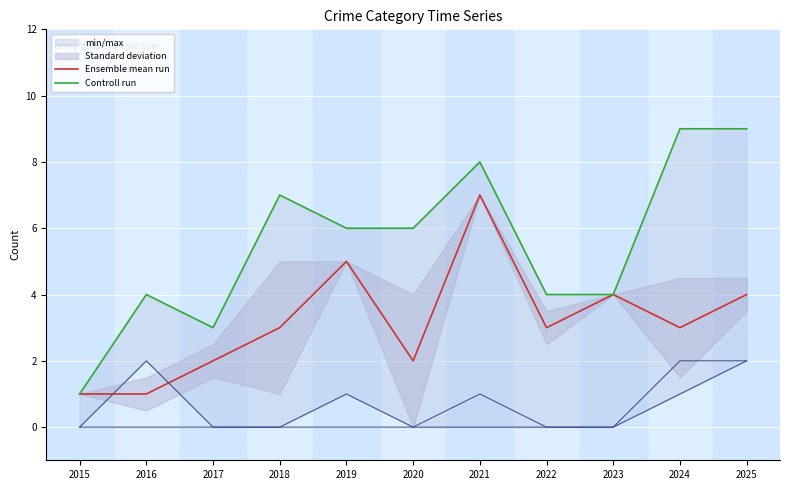

Rank the series by their average value, from lowest to highest.

Ensemble mean run, Controll run